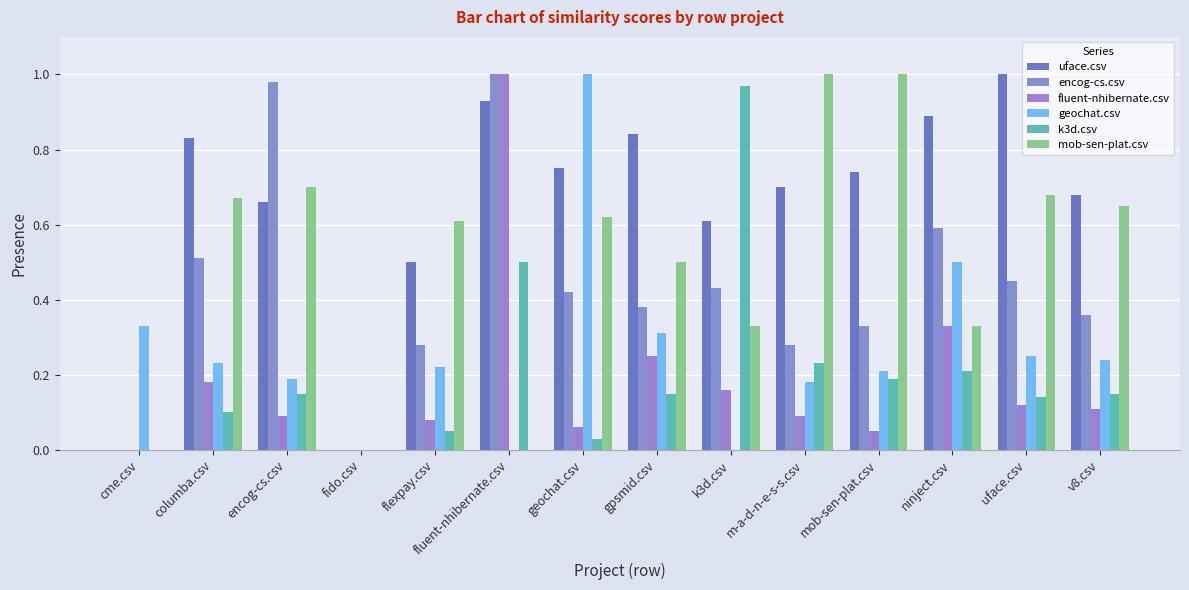

What is the maximum value for encog-cs.csv?

1.0